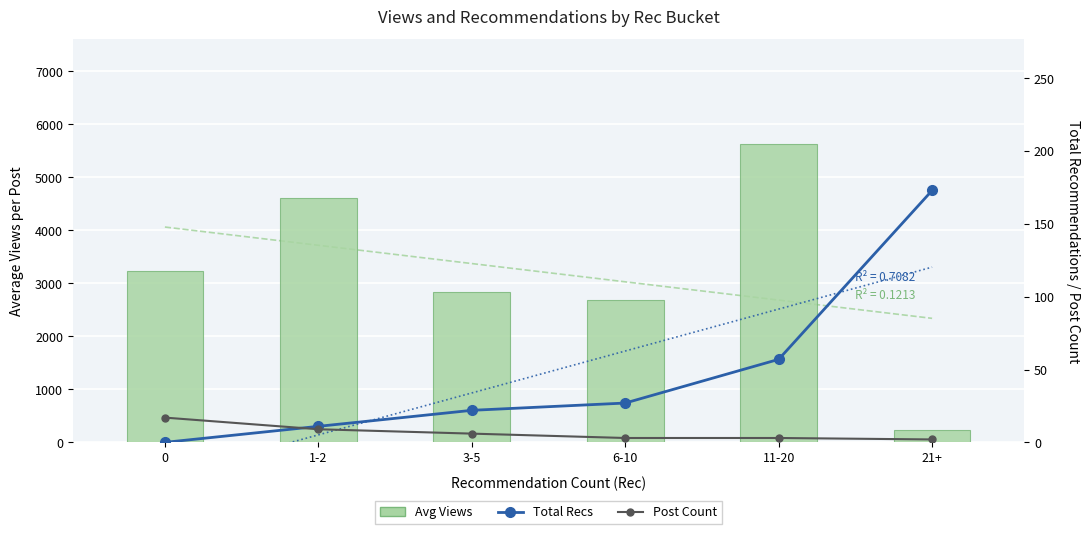

Reading left to right, what are all the values shown in this chart?

Avg Views: 0=3225.9	1-2=4604.0	3-5=2828.2	6-10=2683.3	11-20=5630.3	21+=228.0
Total Recs: 0=0.0	1-2=11.0	3-5=22.0	6-10=27.0	11-20=57.0	21+=173.0
Post Count: 0=17.0	1-2=9.0	3-5=6.0	6-10=3.0	11-20=3.0	21+=2.0